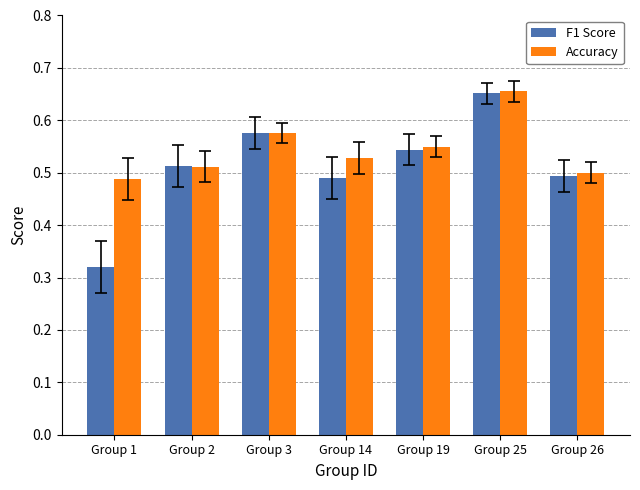

What is the sum of all F1 Score values?

3.6